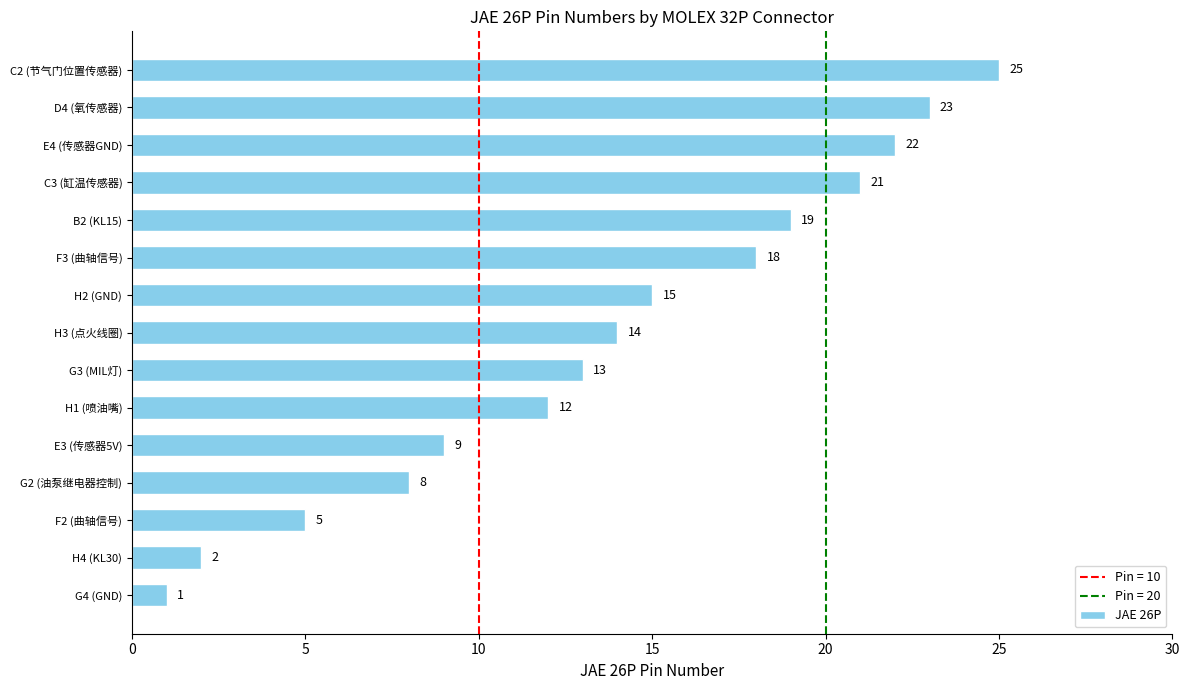

Which label corresponds to the largest value in the chart?

C2 (节气门位置传感器)